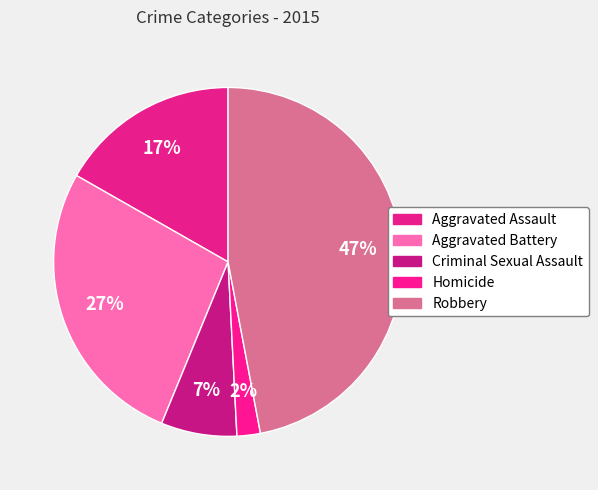

What percentage is the Robbery slice, to the nearest percent?

47%